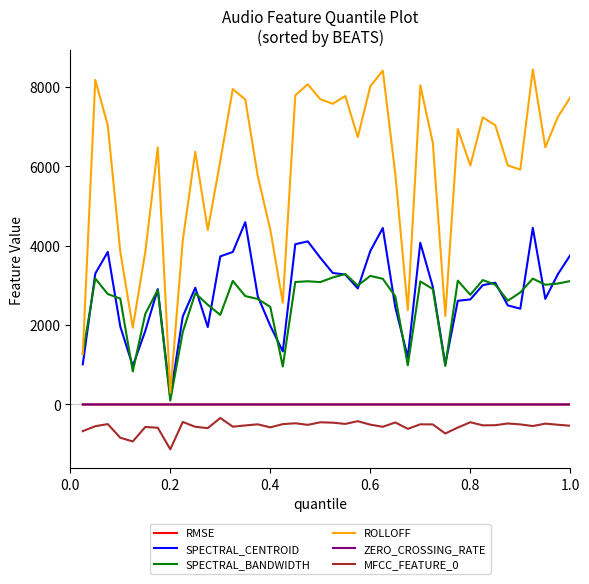

How many distinct data groups are displayed?

6